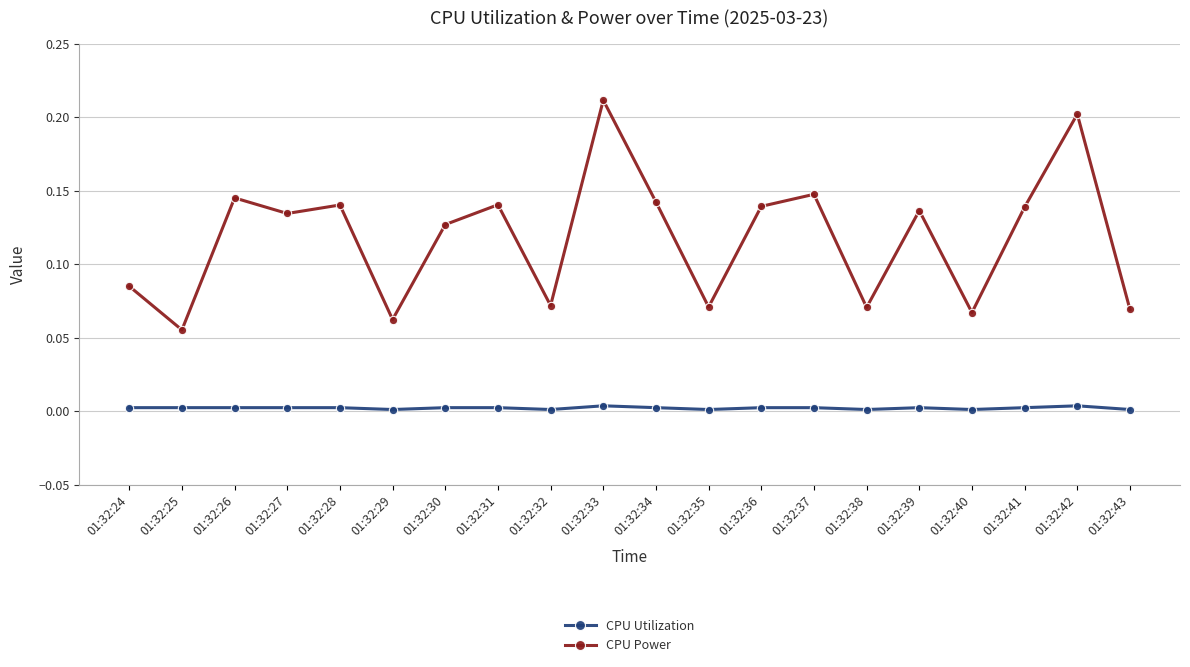

Which series has the widest spread of values?

CPU Power